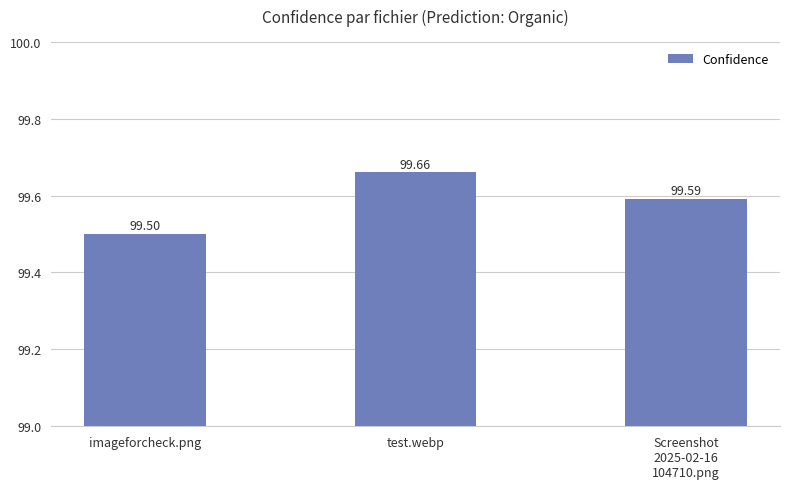

Rank the categories by value from lowest to highest.

imageforcheck.png, Screenshot
2025-02-16
104710.png, test.webp